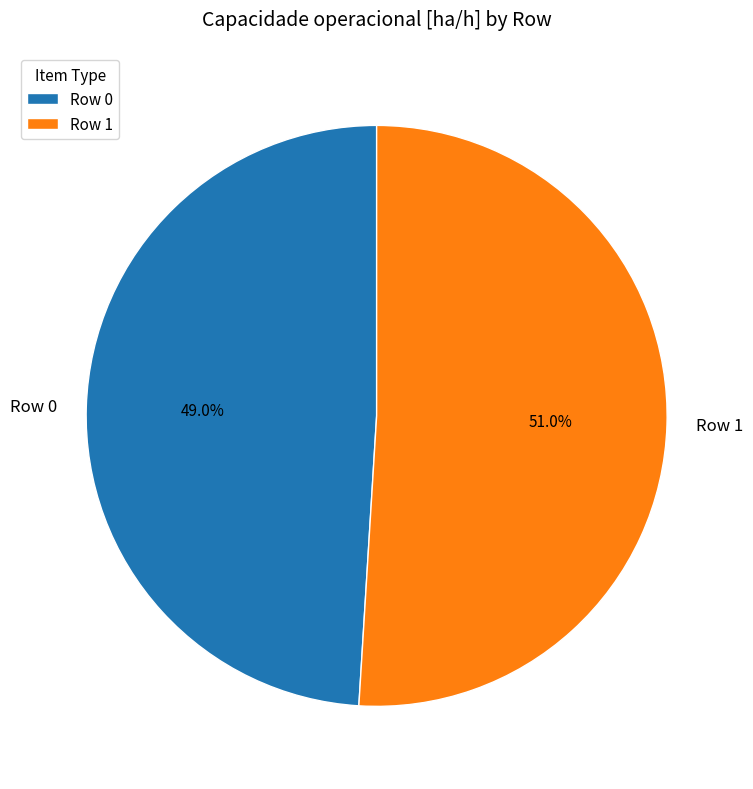

To the nearest percent, what percentage of the pie is Row 1?

51%